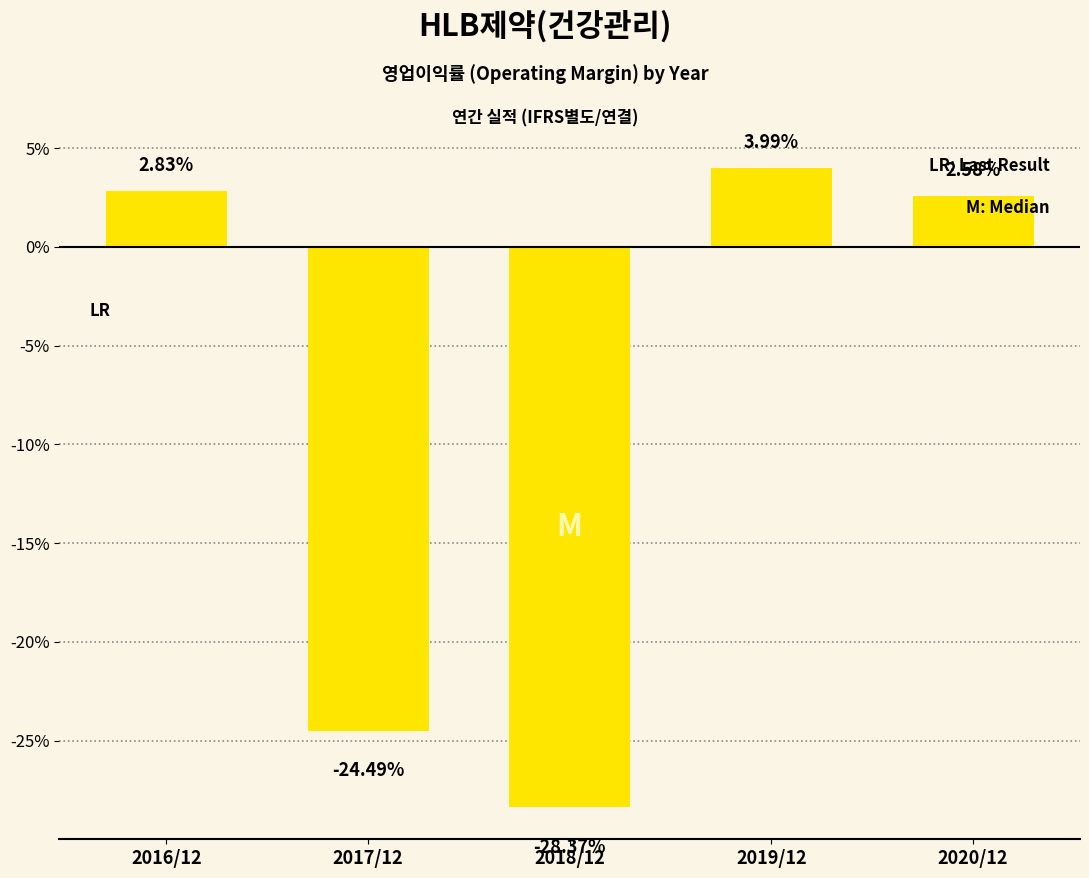

What is the change in value from 2018/12 to 2019/12?

+32.4